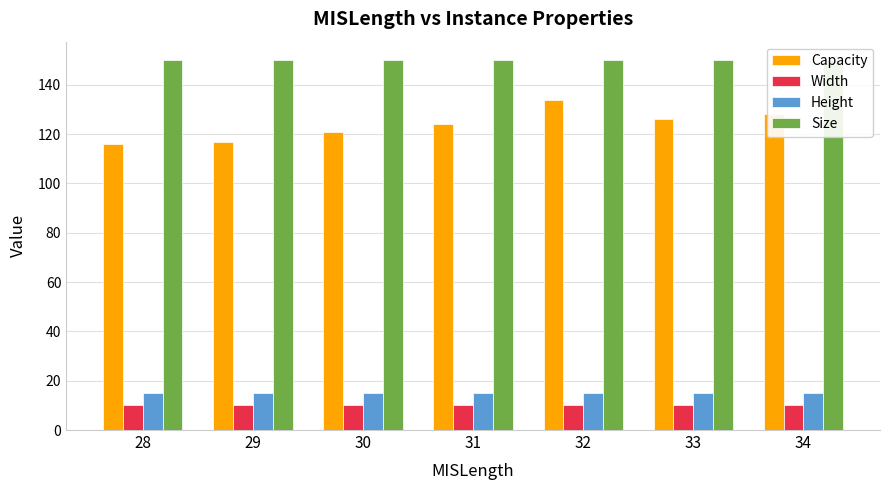

Reading left to right, list all the values displayed in this chart.

Capacity: 116.0	117.0	121.0	124.2	134.0	126.0	128.0
Width: 10.0	10.0	10.0	10.0	10.0	10.0	10.0
Height: 15.0	15.0	15.0	15.0	15.0	15.0	15.0
Size: 150.0	150.0	150.0	150.0	150.0	150.0	150.0